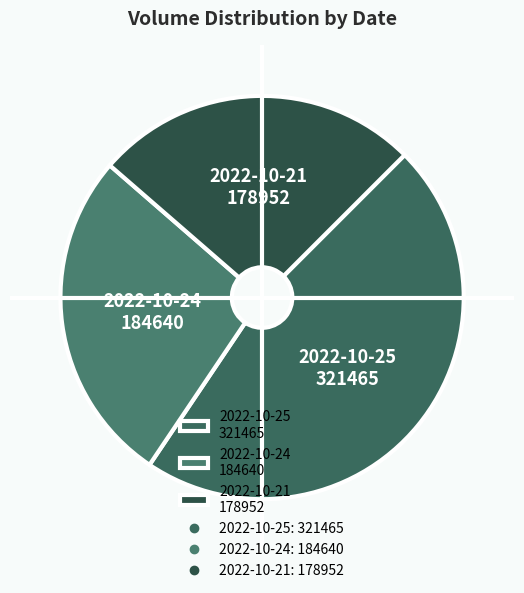

The 2022-10-25 321465 slice represents 47% of the pie. True or false?

True